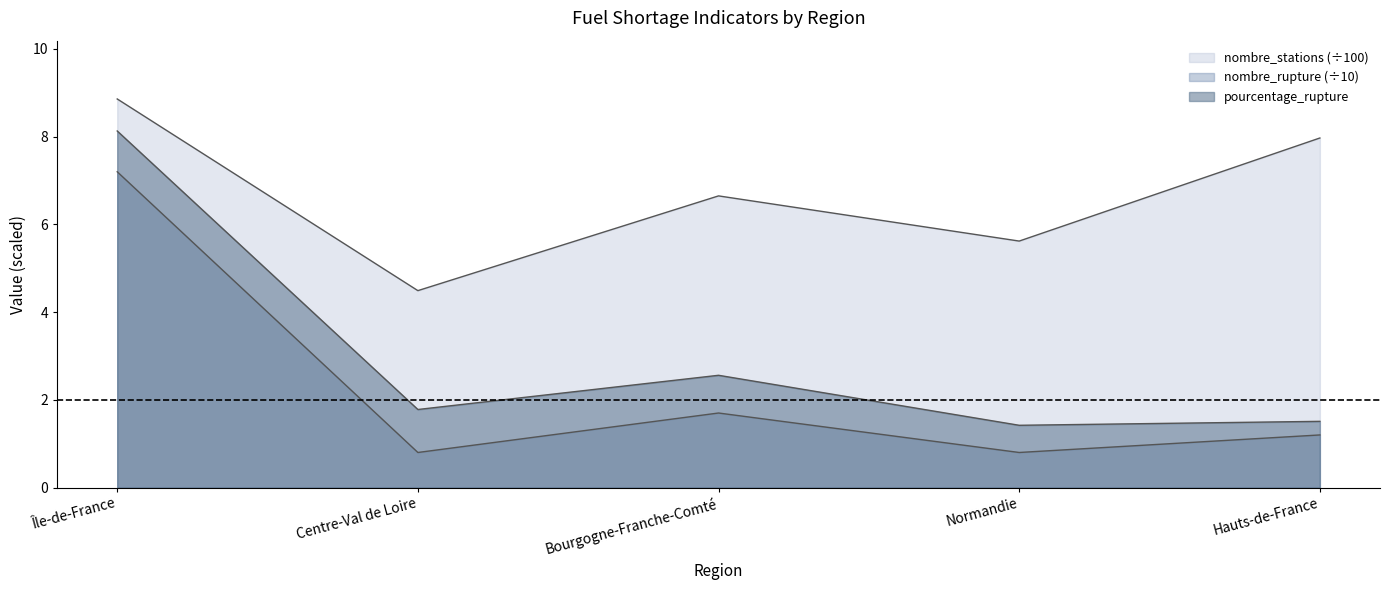

What is the difference between the nombre_stations values at Centre-Val de Loire and Hauts-de-France?

3.5